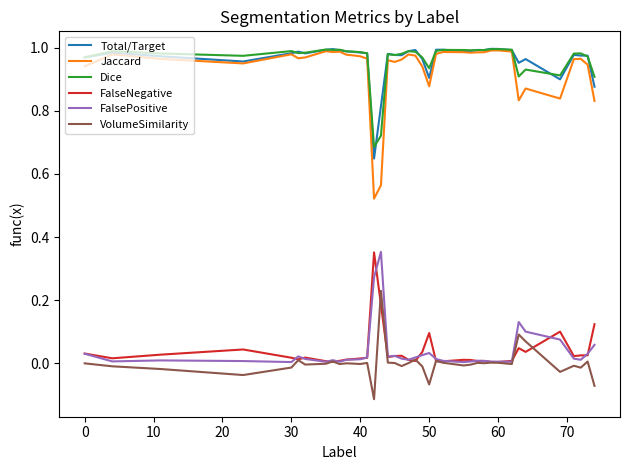

True or false: VolumeSimilarity and Jaccard intersect in this chart.

False